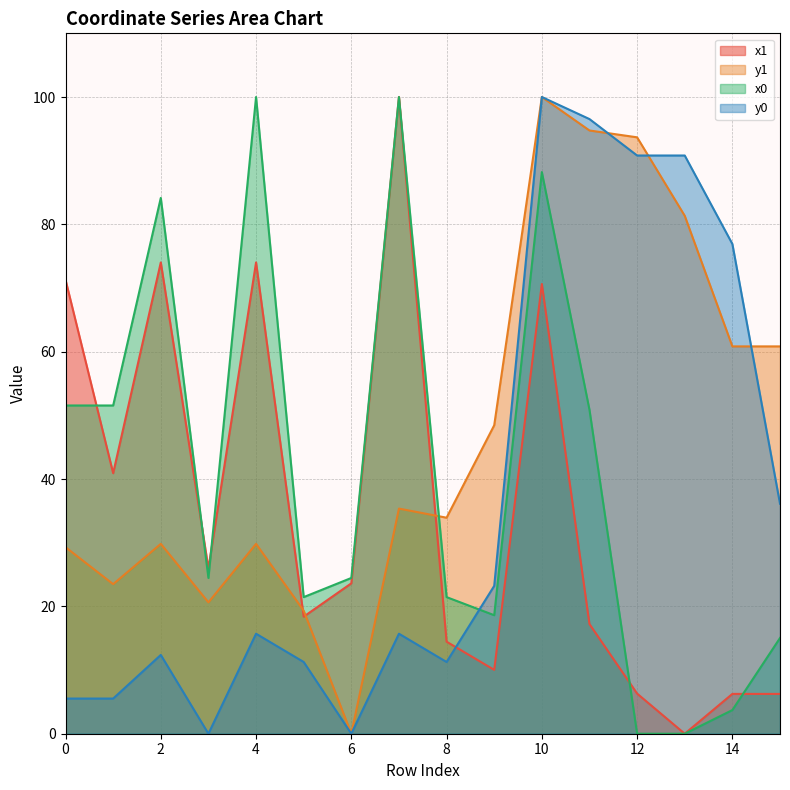

Which series has the largest range (max minus min)?

x1